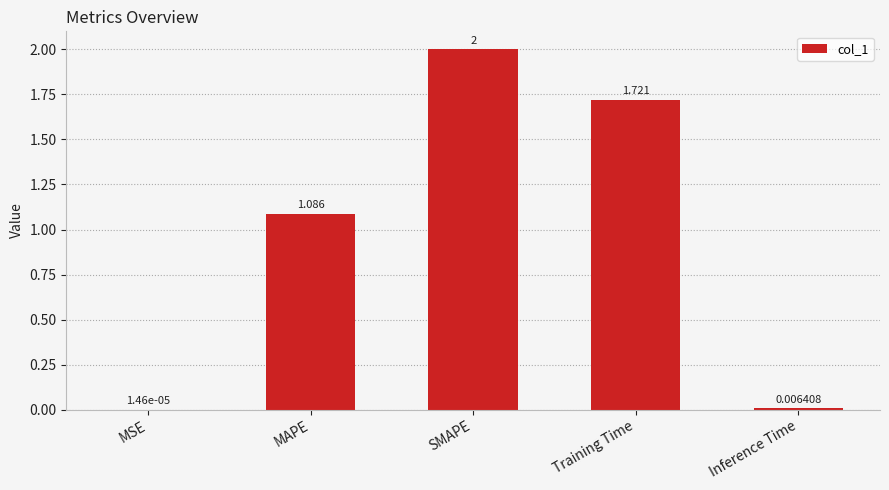

Which category has the highest value across all series?

SMAPE